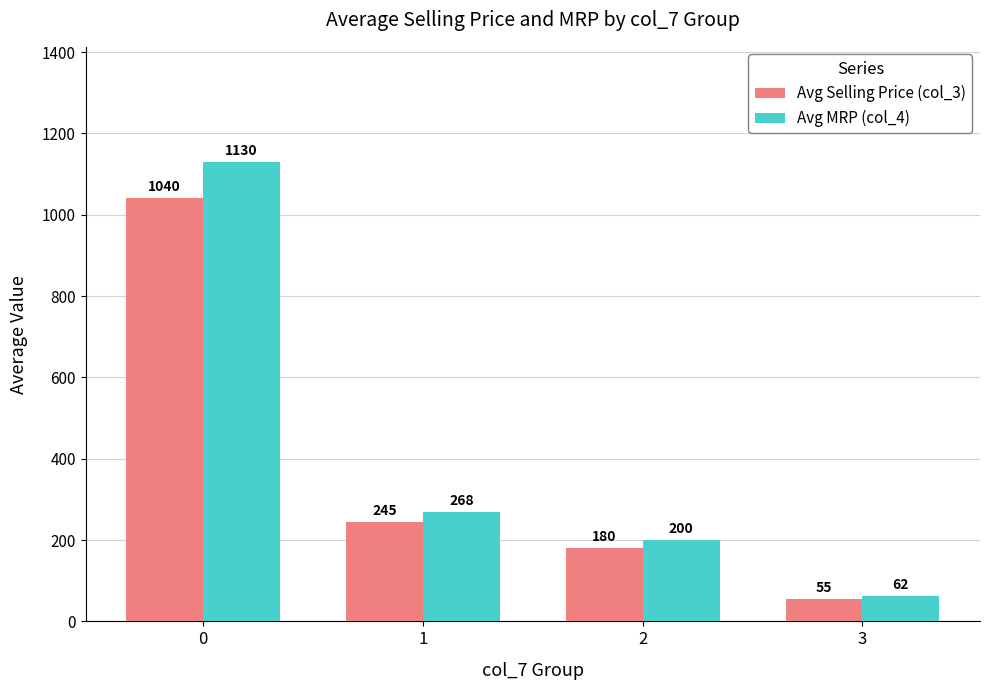

What is the value of the Avg Selling Price (col_3) bar at the 1st from the left?

1040.2